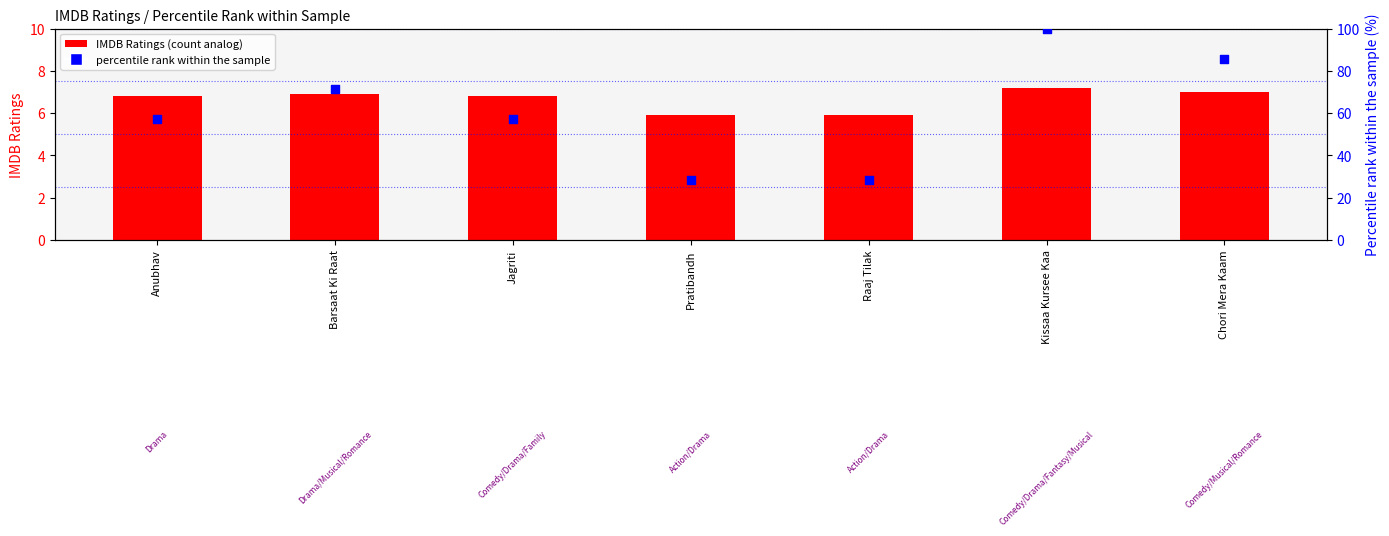

What are all the series names shown in the legend?

IMDB Ratings, percentile rank within the sample